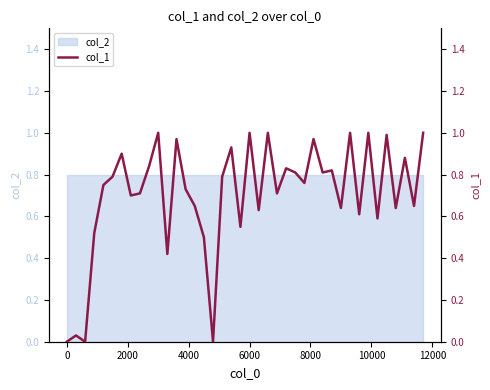

What is the maximum value shown in the chart?

1.0